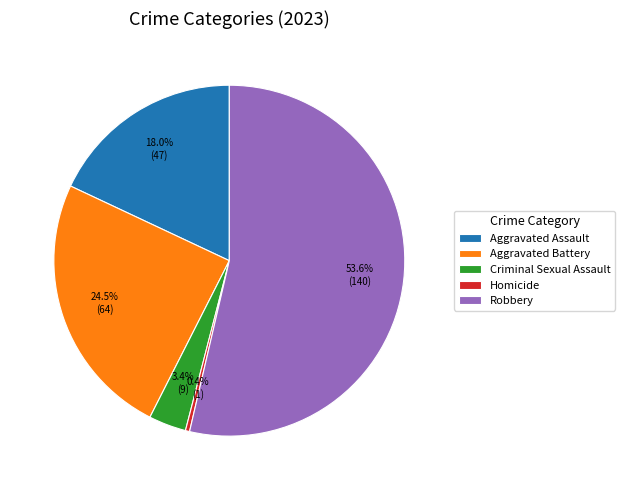

Between Aggravated Battery and Robbery, which is larger?

Robbery